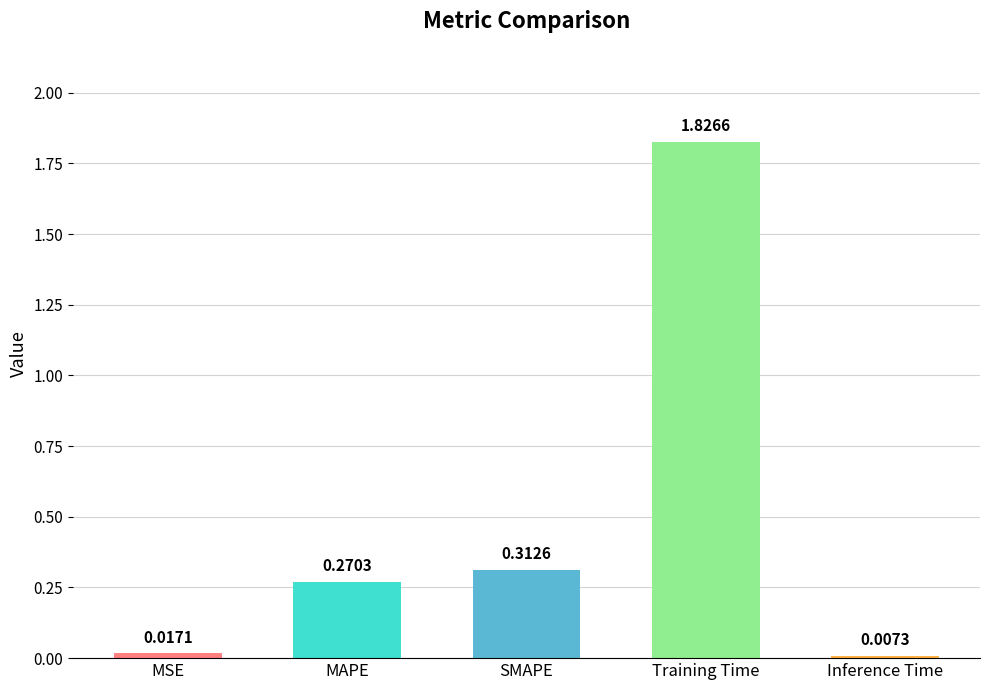

Where is the data nearest to the value 0?

Inference Time